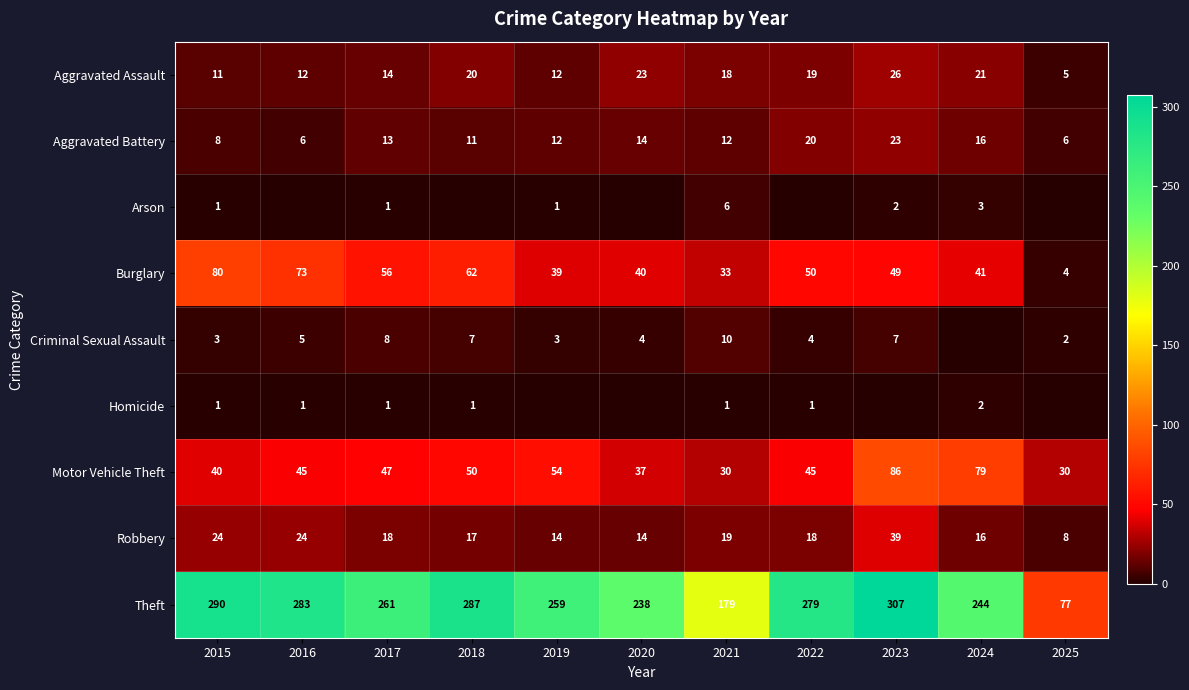

What is the difference between the highest and lowest values at 2021?

178